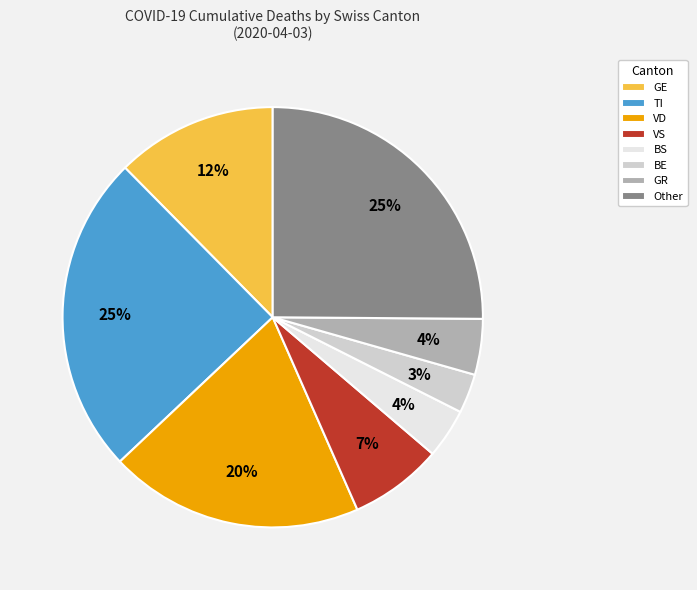

Approximately how many times larger is the value at GE compared to TI?

0.5